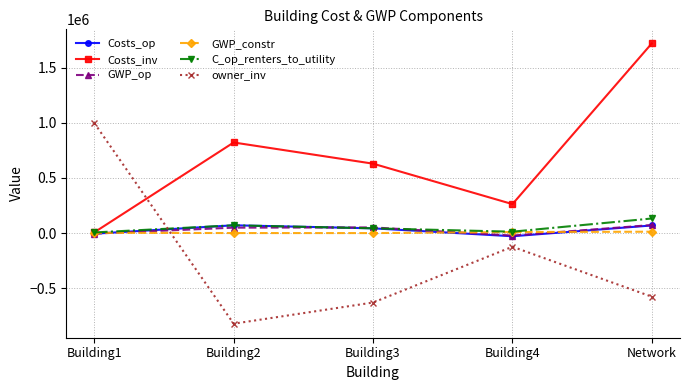

What is the highest value of the C_op_renters_to_utility series?

132483.1